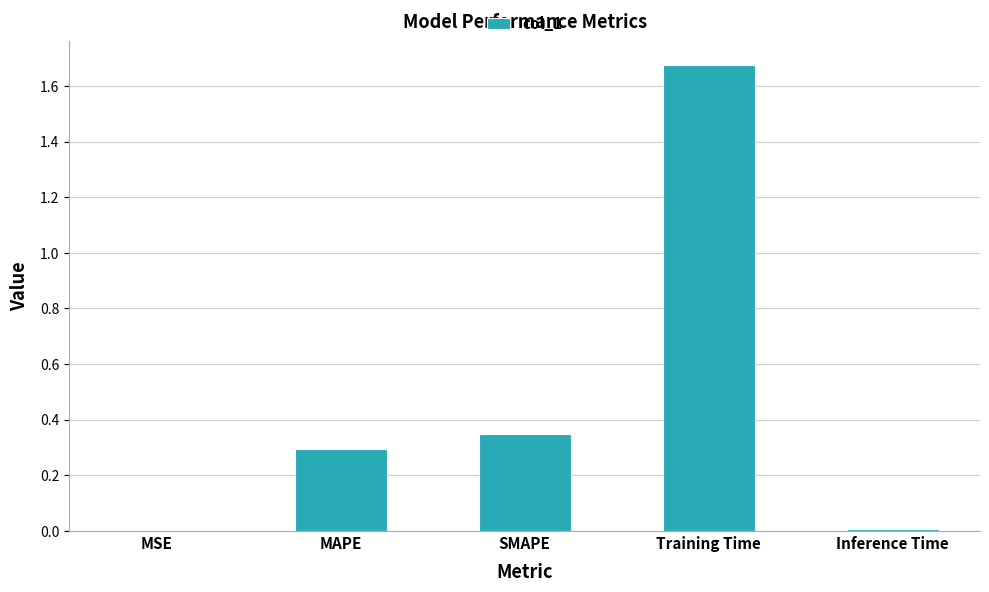

True or false: the data shows 0.3 at MAPE.

True